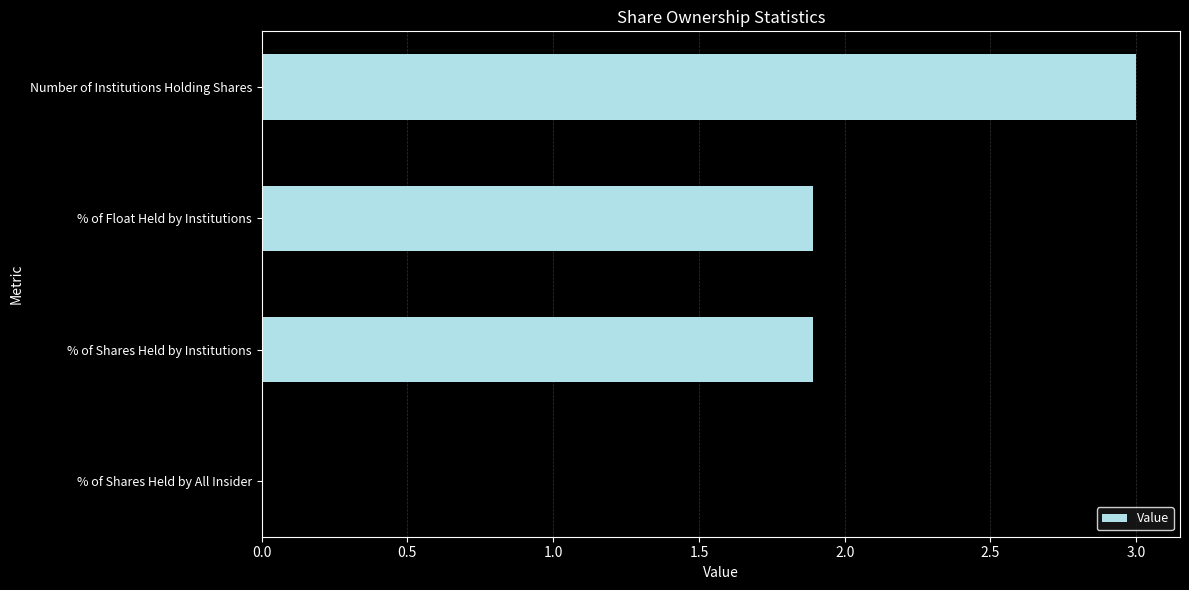

What is the average value?

1.7